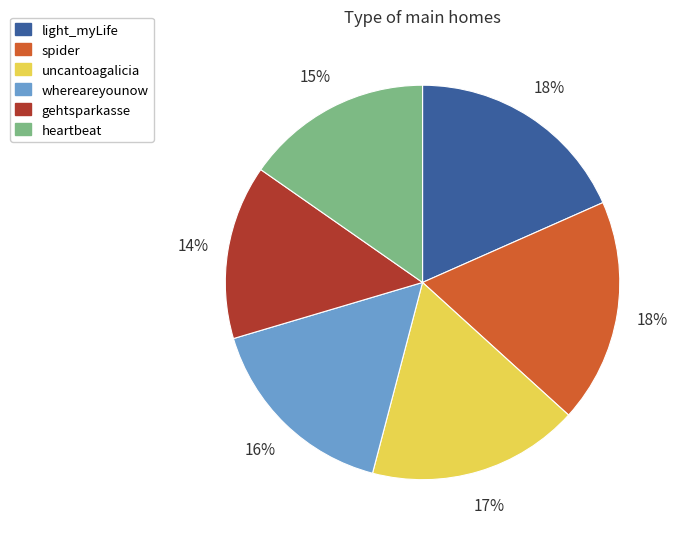

Do spider and gehtsparkasse together represent more than half of the pie?

No